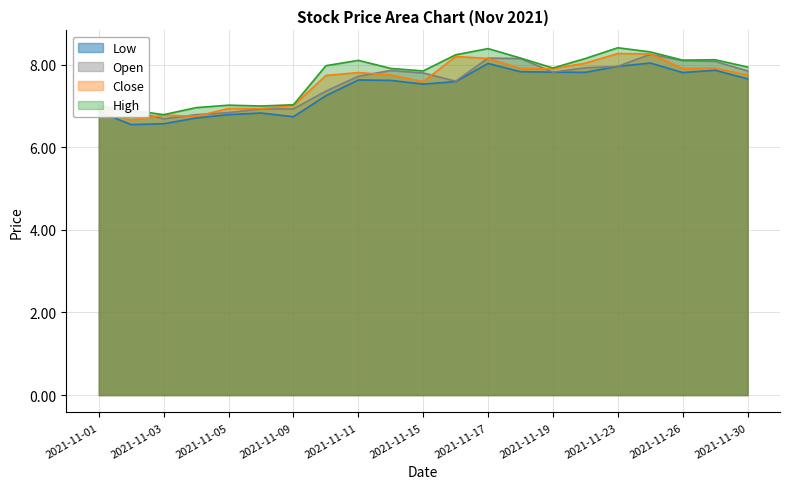

The Open series shows 10.4 at 2021-11-11. True or false?

False